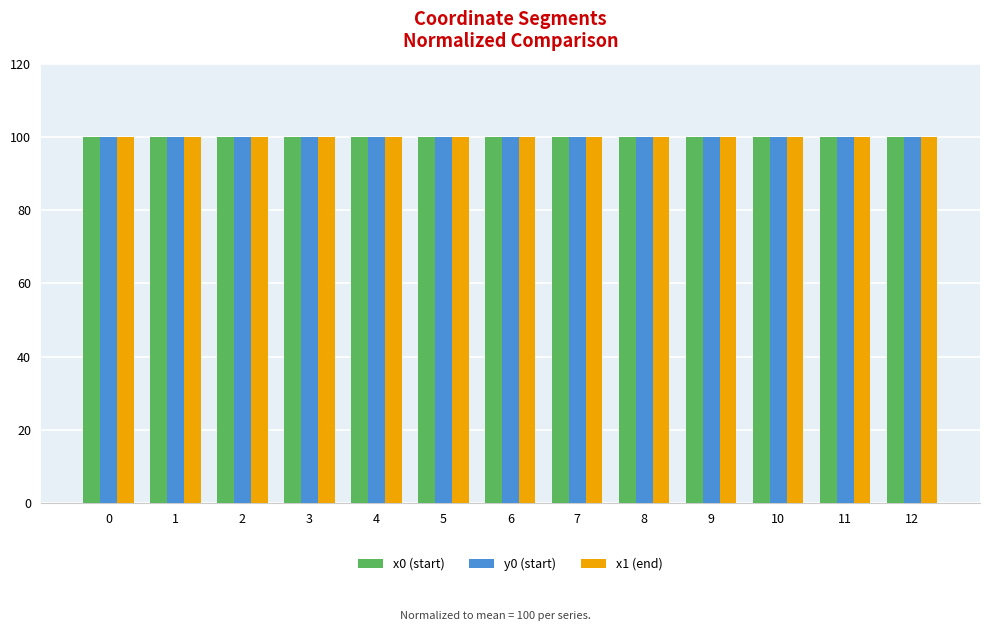

The x1 (end) series shows 30.5 at 2. True or false?

False